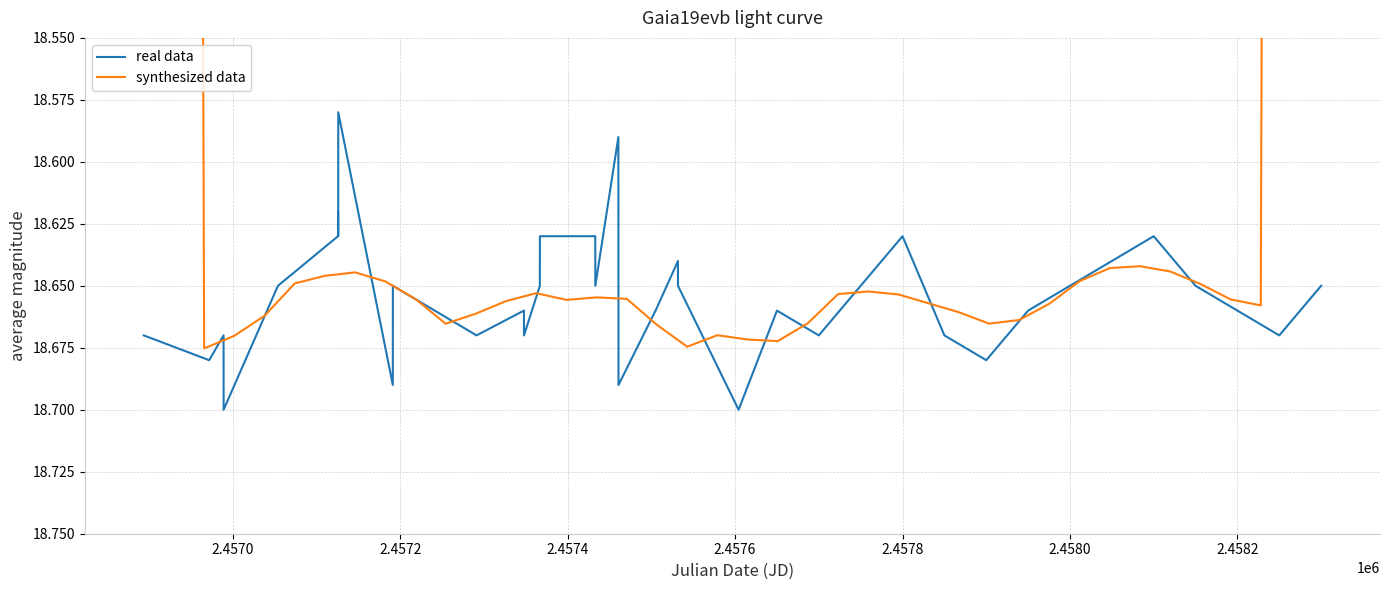

What is the average value of the synthesized data series?

18.1